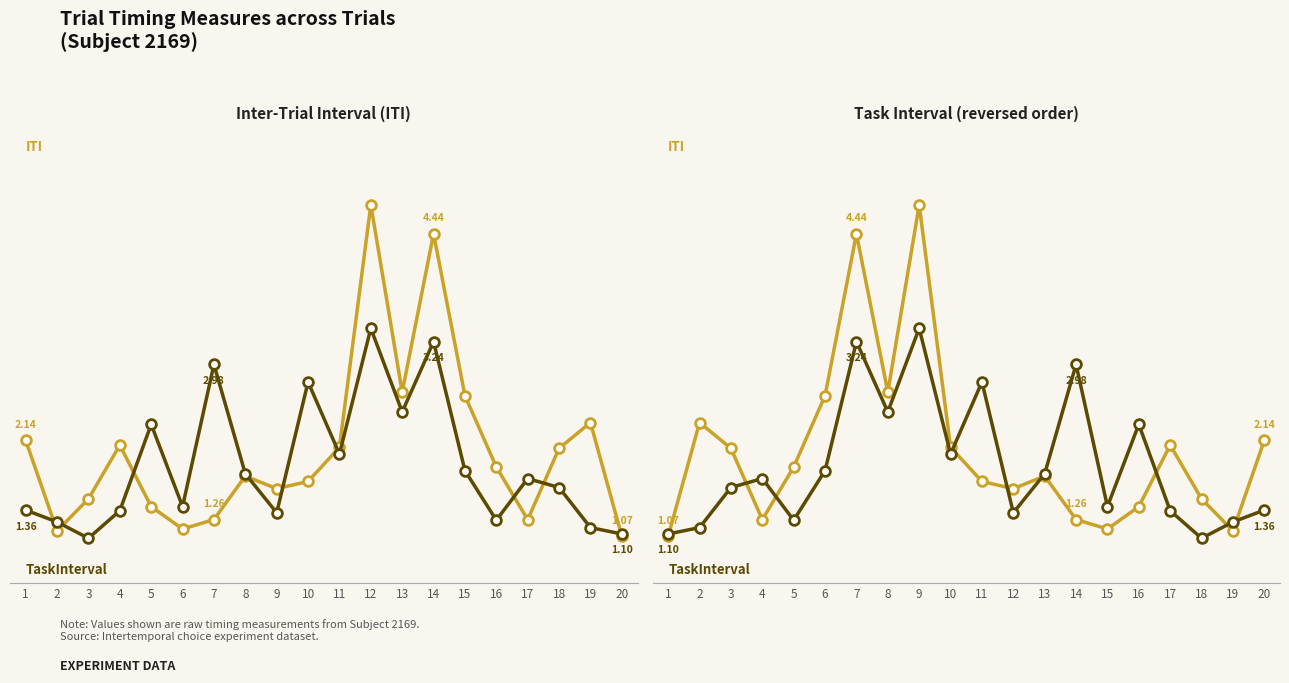

True or false: TaskInterval (reversed) has a value of 2.9 at 4.

False